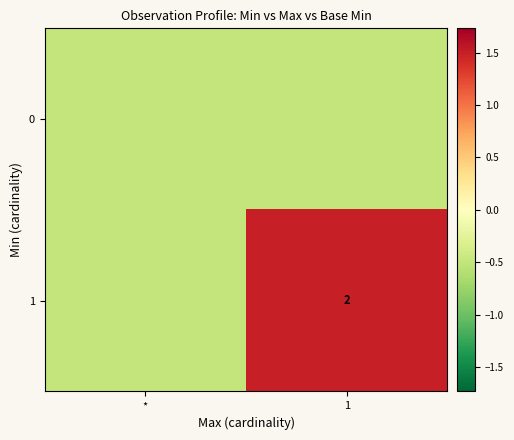

The value of 1 at 1 is 2.0. True or false?

True